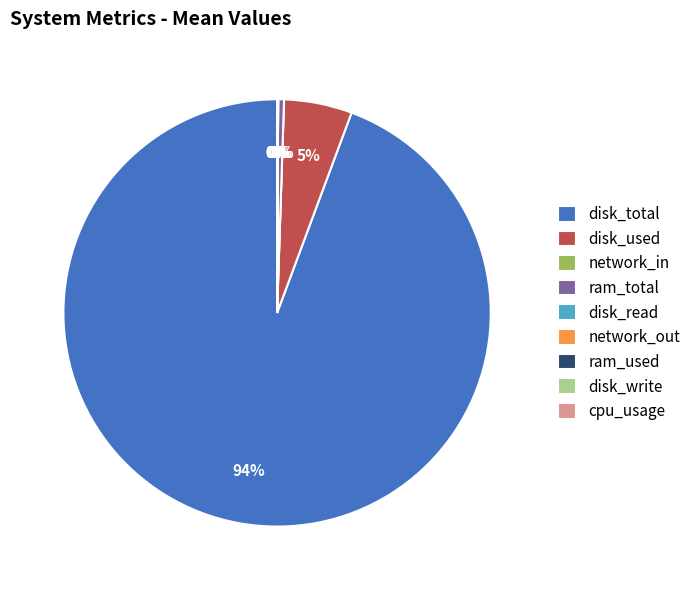

Does disk_total account for over 50% of the chart?

Yes